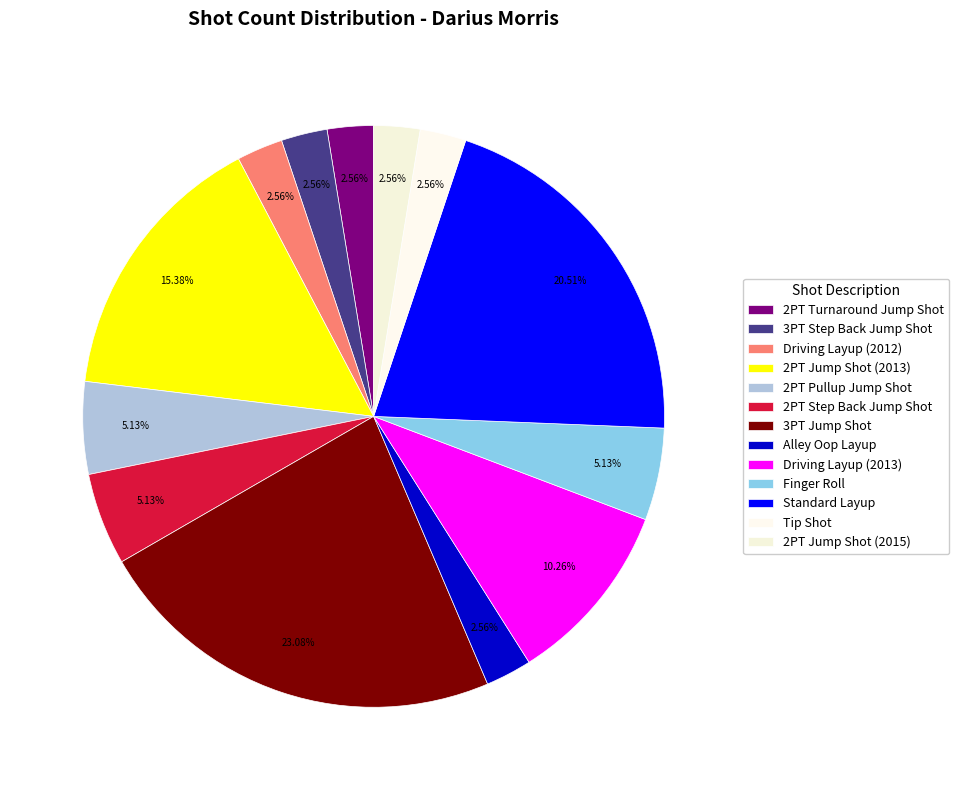

To the nearest percent, what is the average slice percentage?

8%